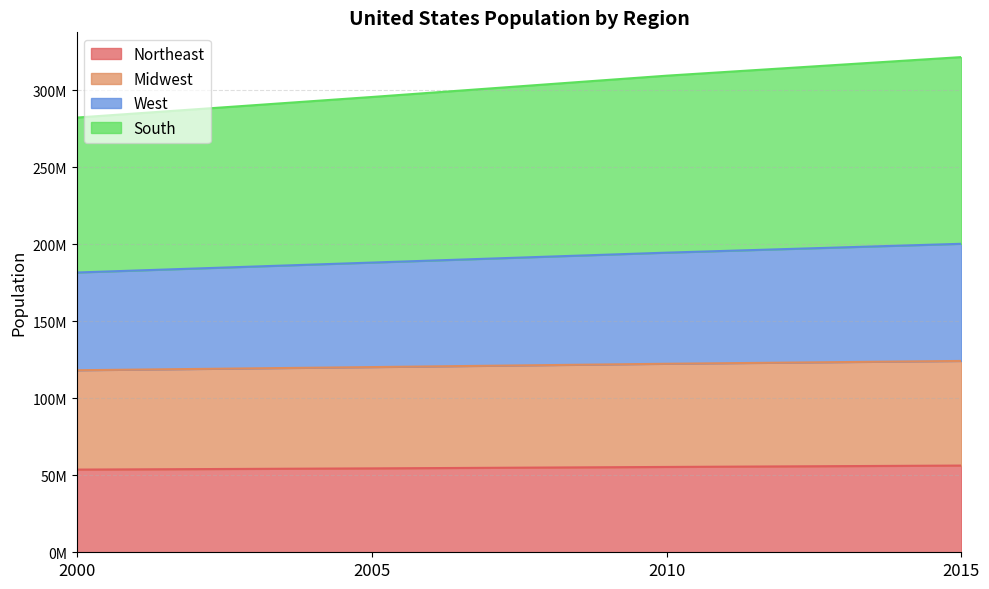

What is the difference between the second highest and second lowest values in the West series?

6447177